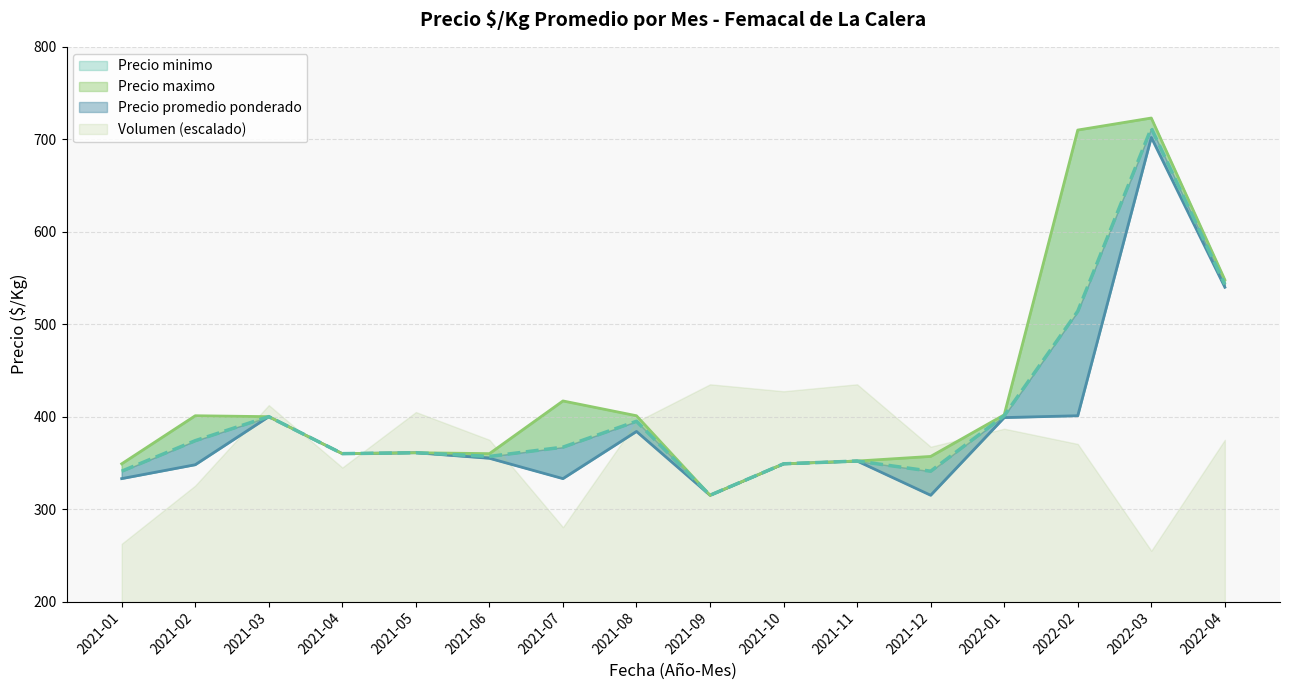

What is the label of the 11th point from the left?

2021-11